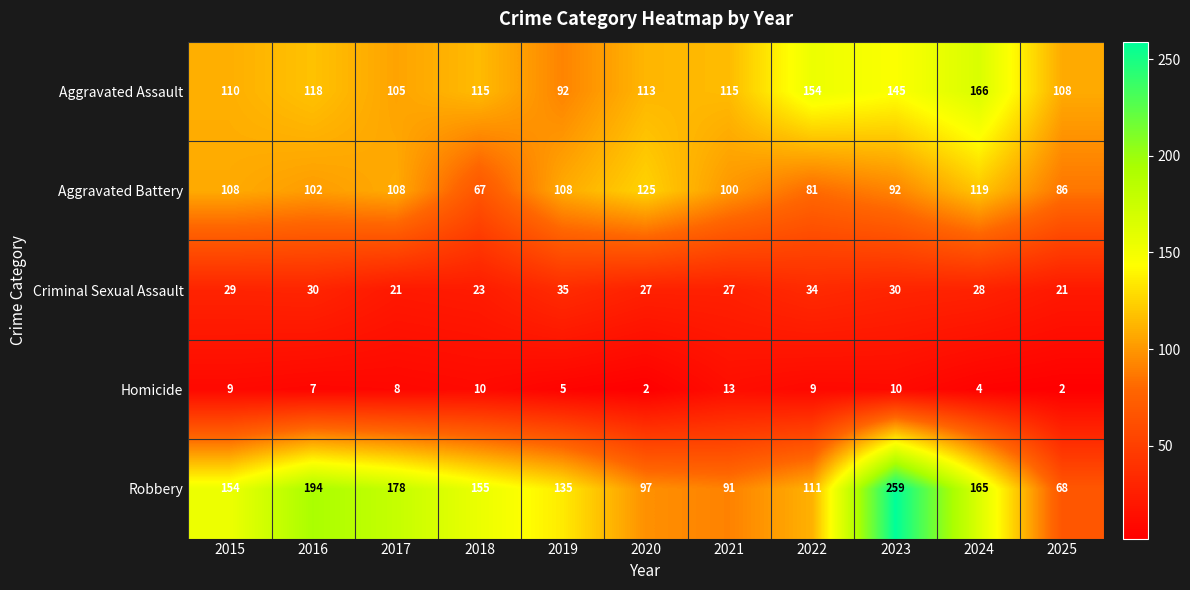

The value of Robbery at 2015 is 46. True or false?

False